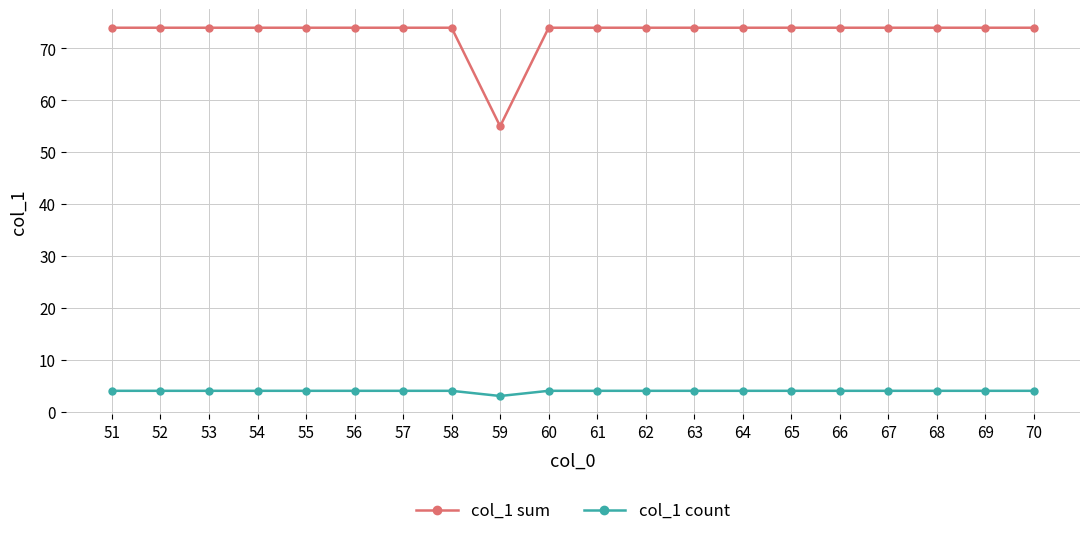

What is the sum of all col_1 sum values?

1461